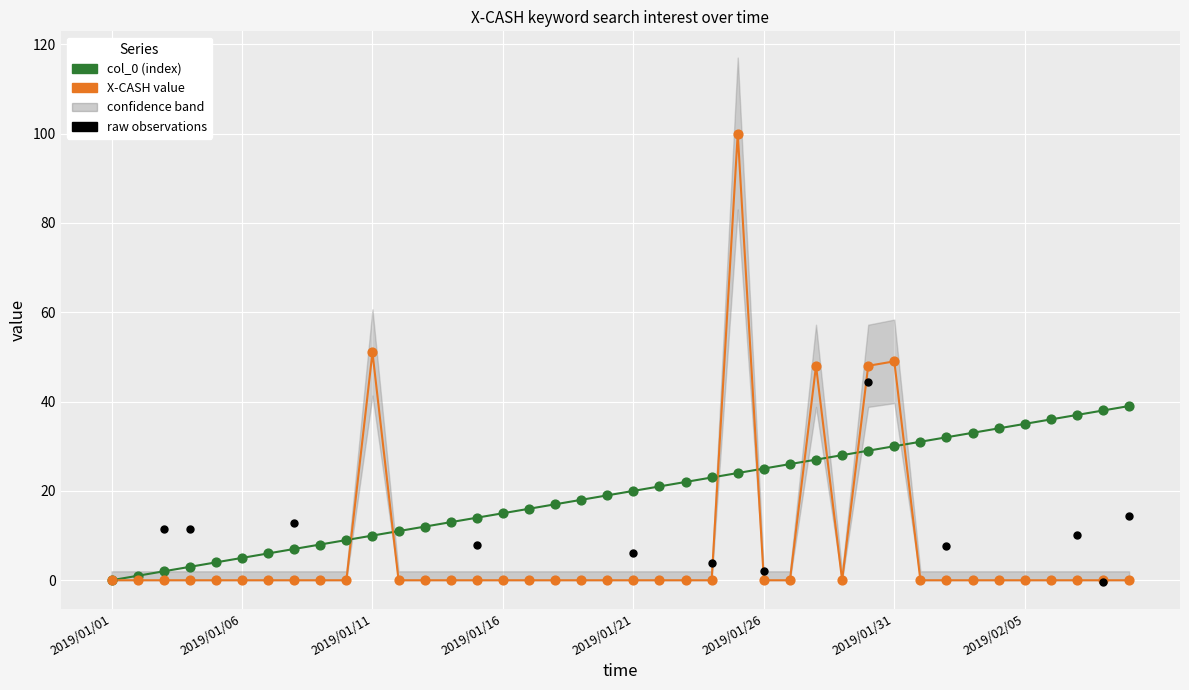

Is the value of X-CASH value at 2019/02/07 greater than the value of col_0 at 2019/01/15?

No